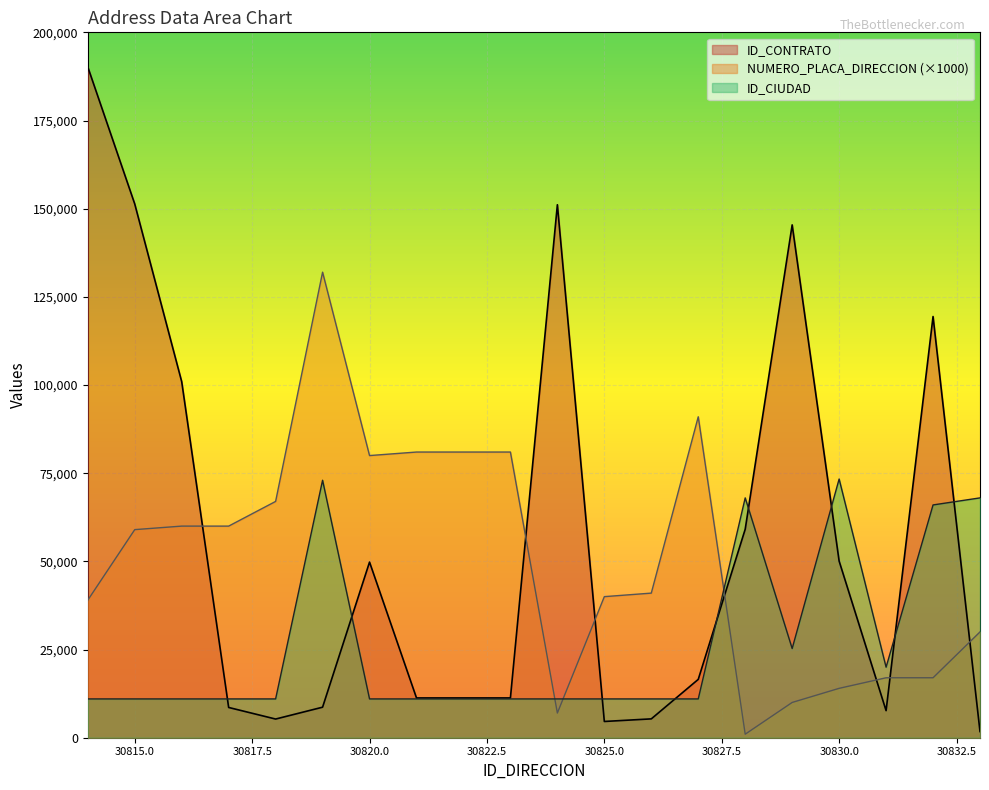

How many lines are shown in the chart?

3